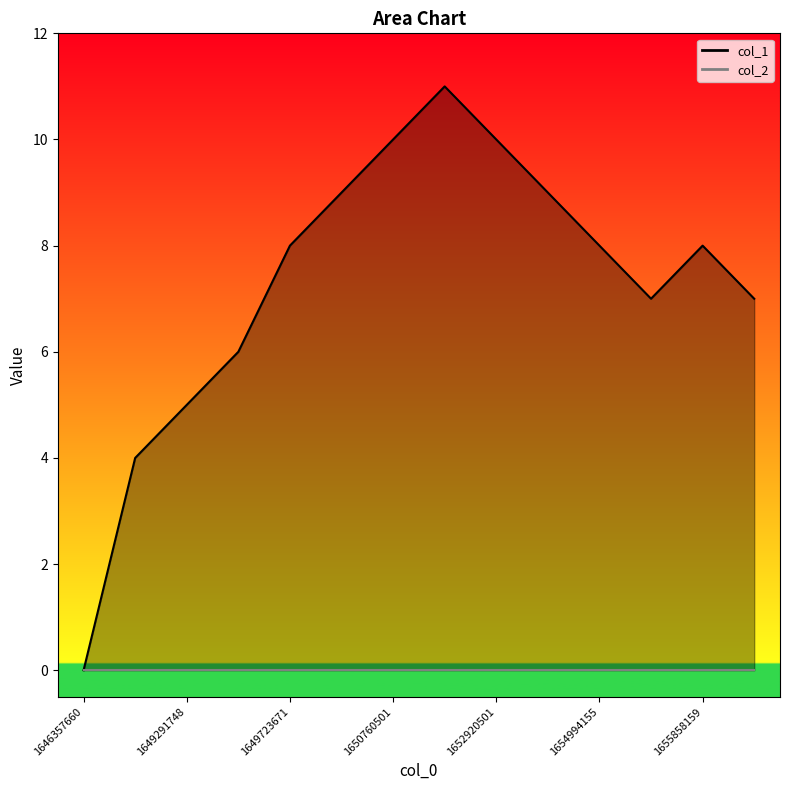

Reading left to right, extract all data points from this chart.

1646357660=0	1648600461=4	1649291748=5	1649637277=6	1649723671=8	1650328487=9	1650760501=10	1652747699=11	1652920501=10	1653006932=9	1654994155=8	1655598912=7	1655858159=8	1655944505=7